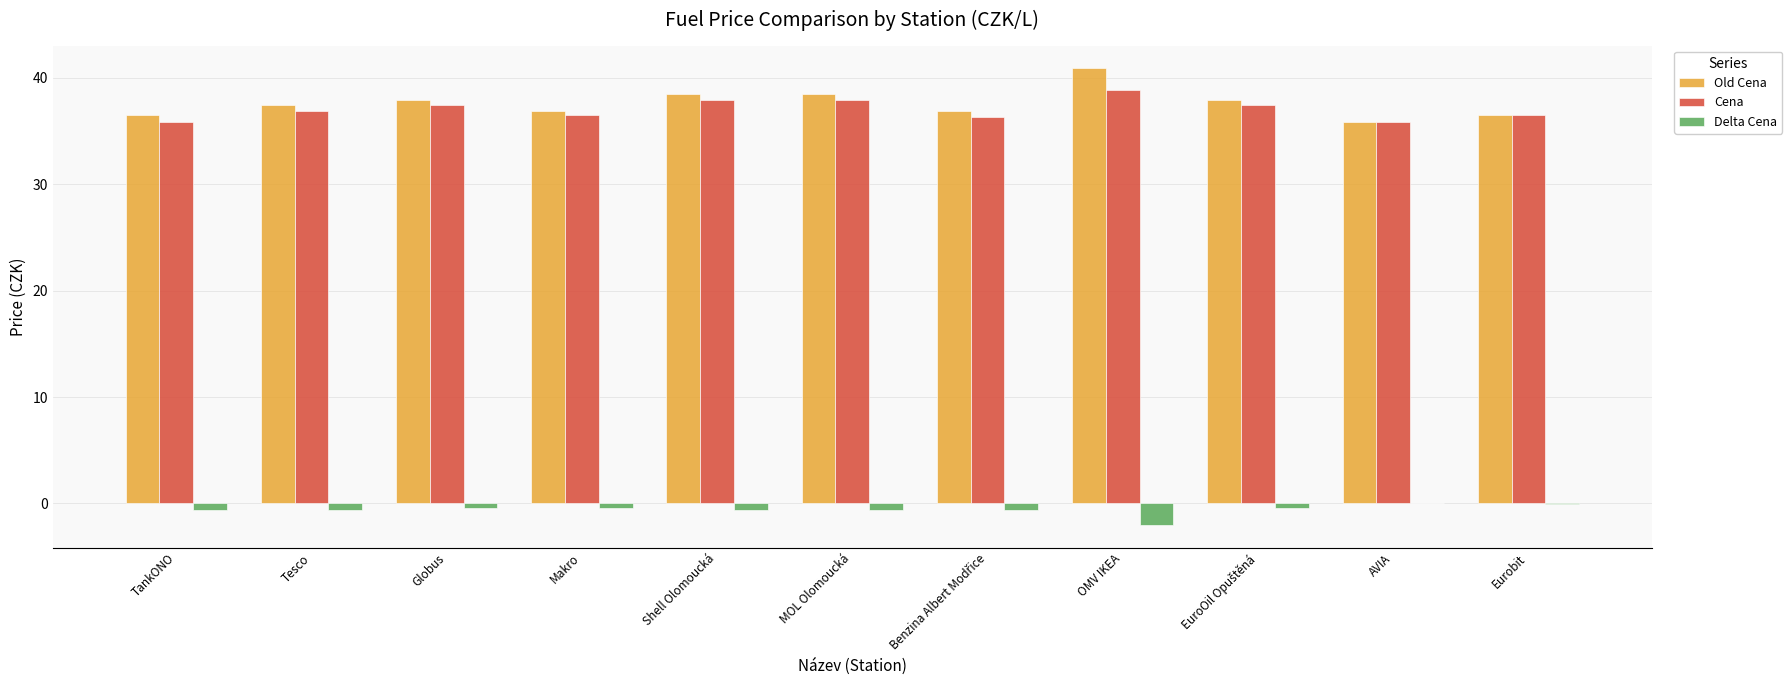

The Cena series shows 16.1 at TankONO. True or false?

False